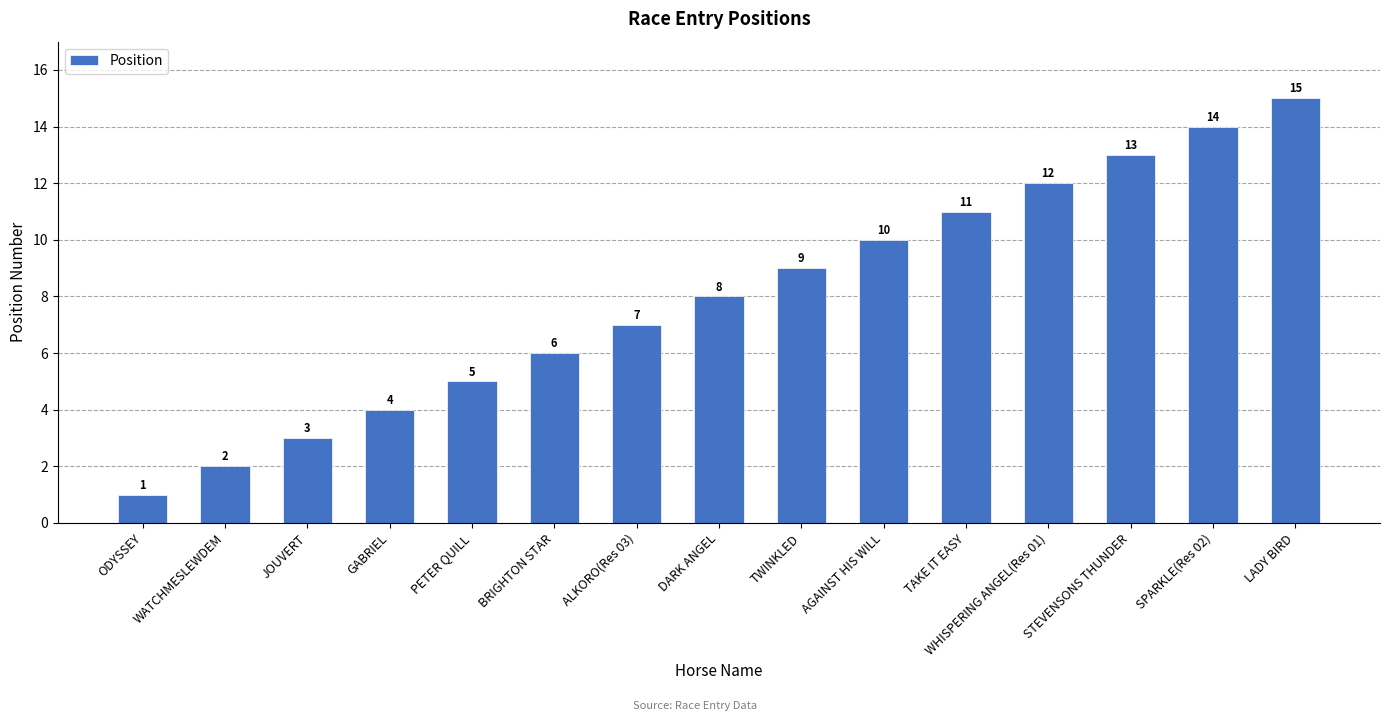

Are the bars horizontal?

No